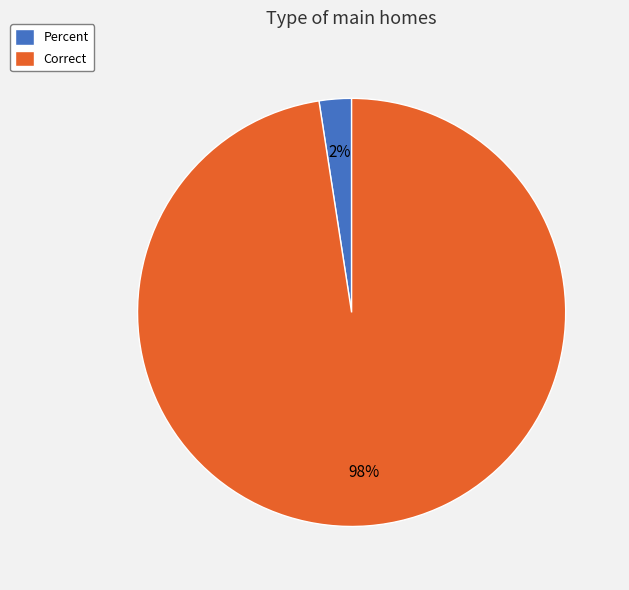

Is it true that Percent is 2% of the pie?

True